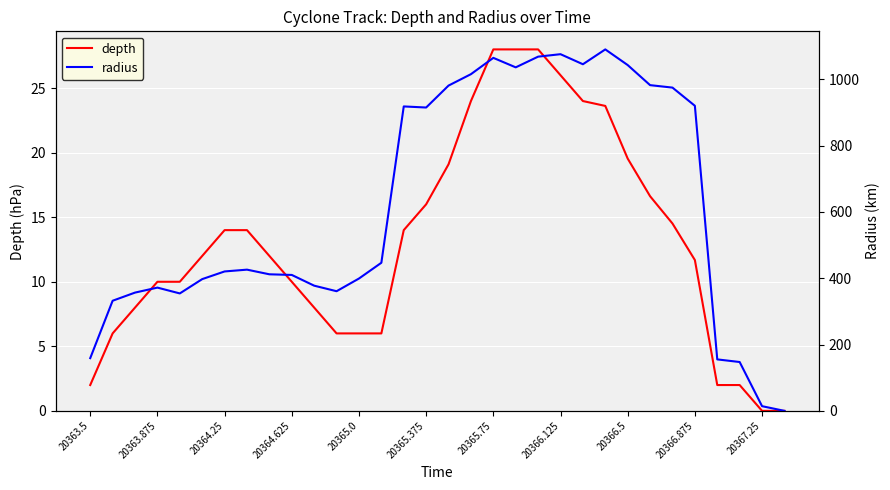

True or false: radius has more than 0 interior local peaks.

True